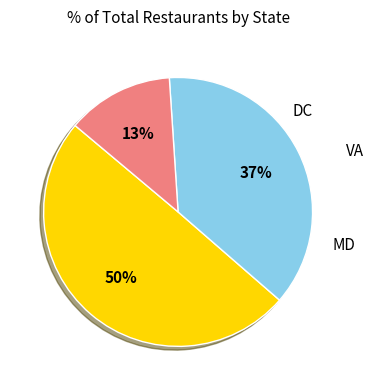

To the nearest percent, what is the average slice percentage?

33%